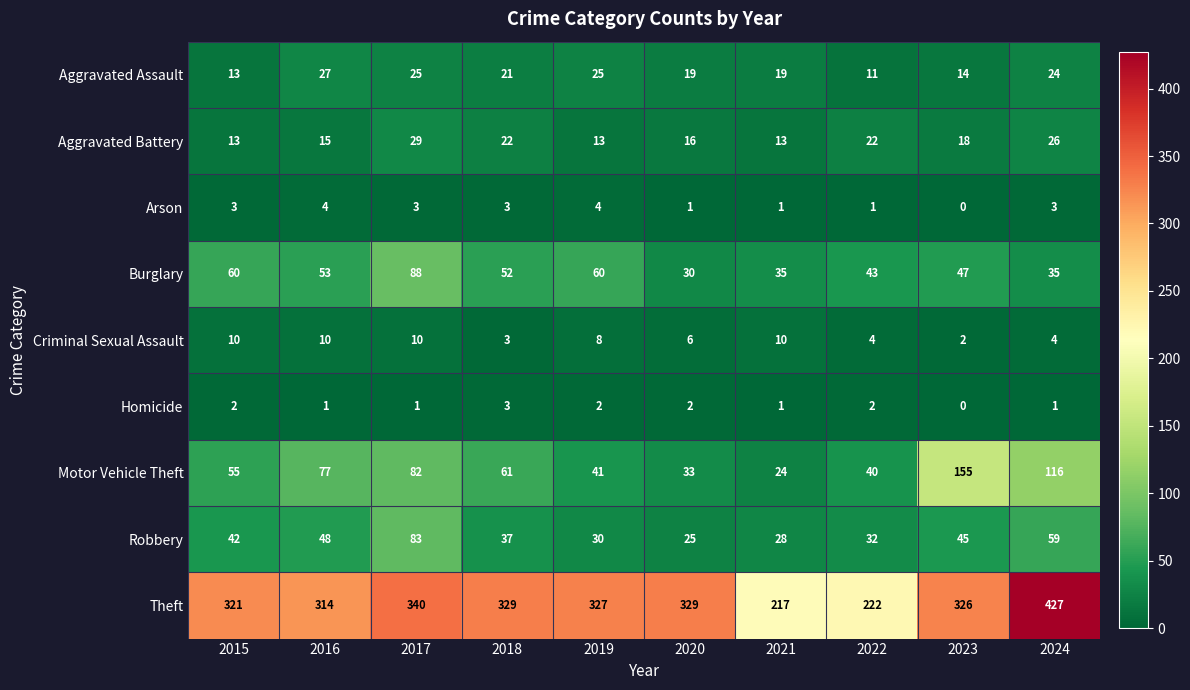

Count the number of data series in this chart.

9